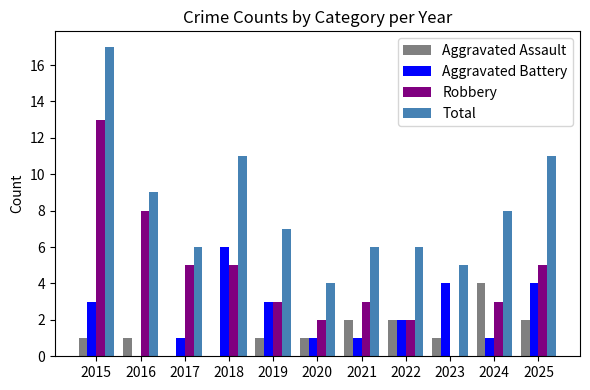

What is the sum of the Aggravated Assault values at 2023 and 2019?

2